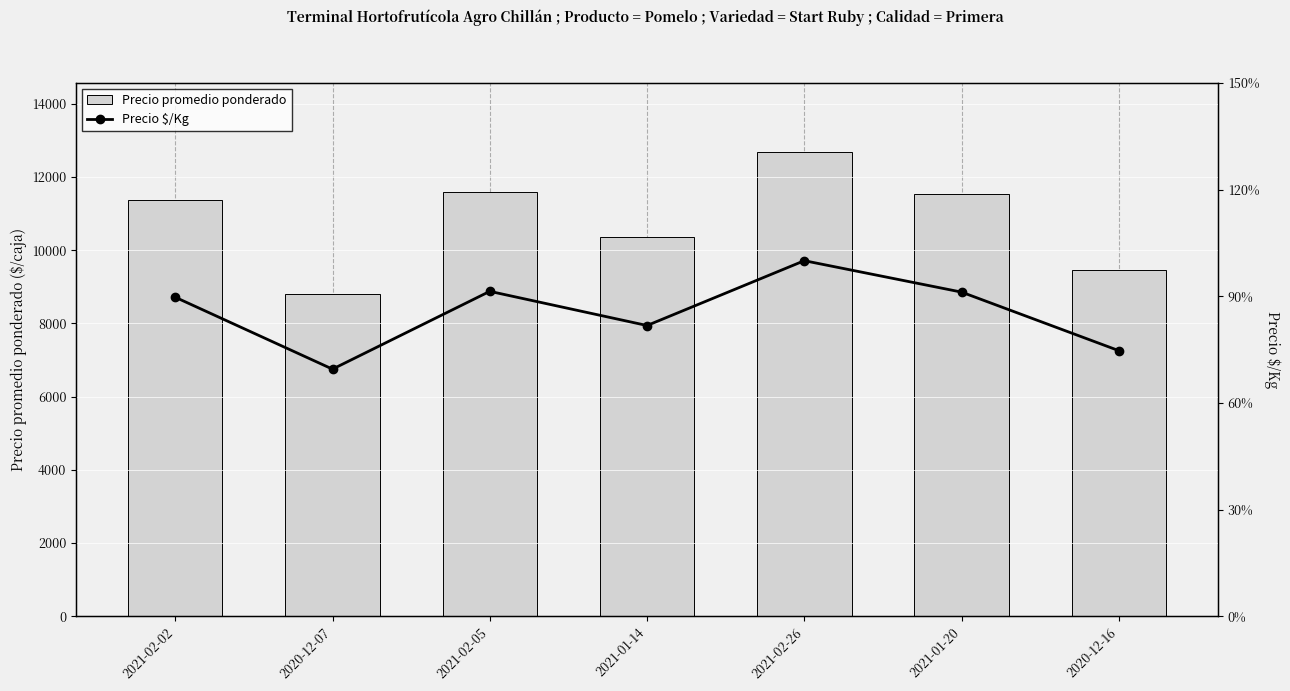

Is it true that Precio promedio ponderado equals 11583 at 2021-02-05?

True